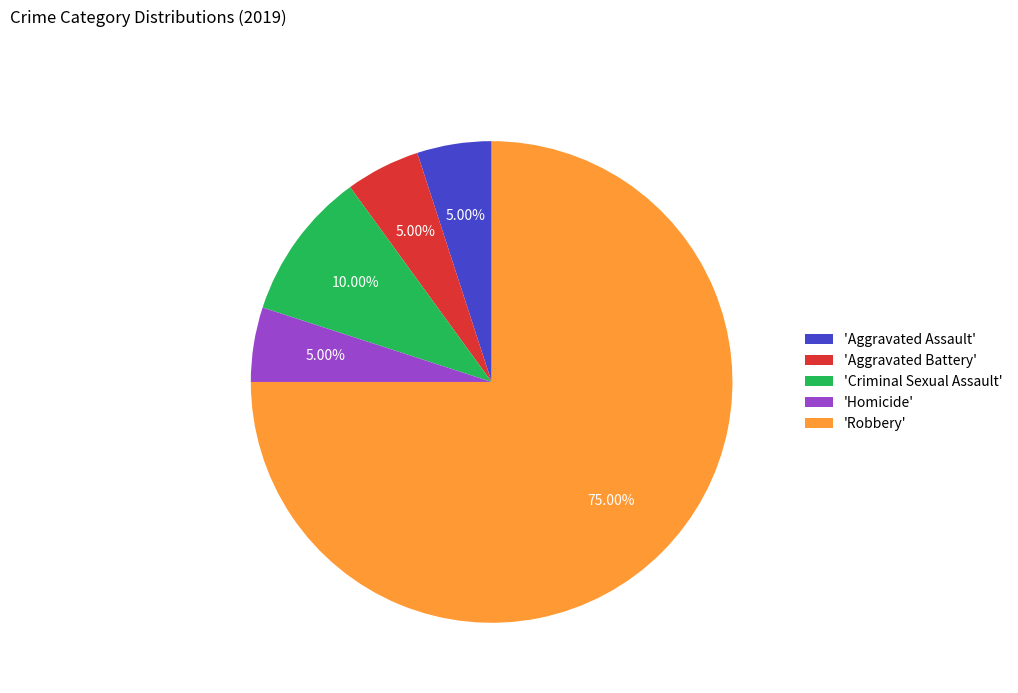

How many slices are in this pie chart?

5